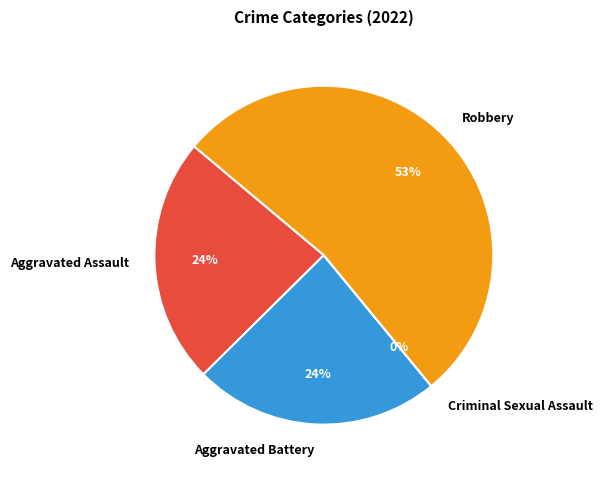

Is it true that Aggravated Battery is 11% of the pie?

False